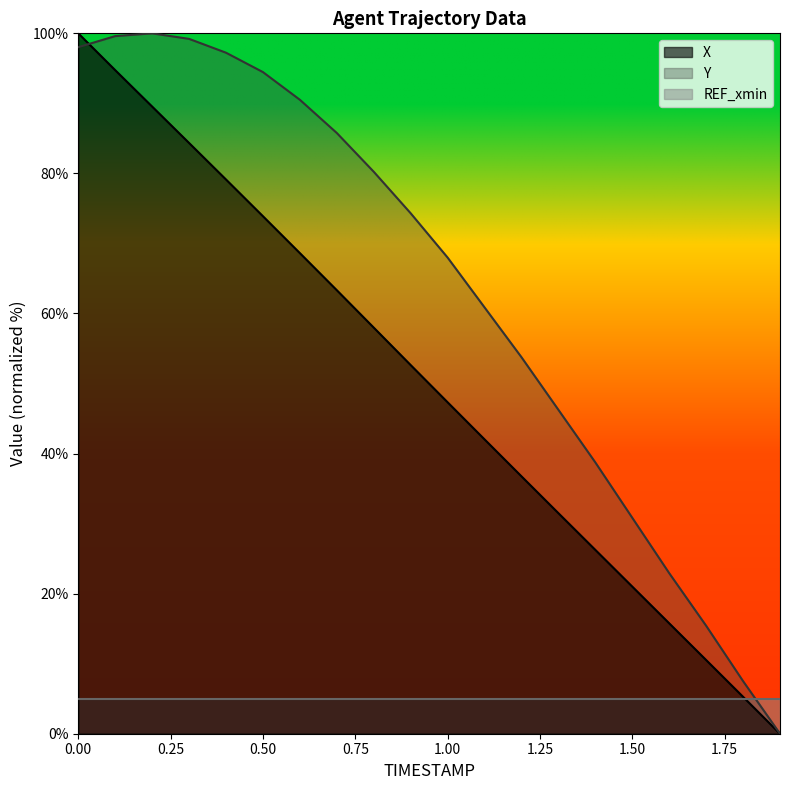

List the series in order of their peak value, highest first.

X, Y